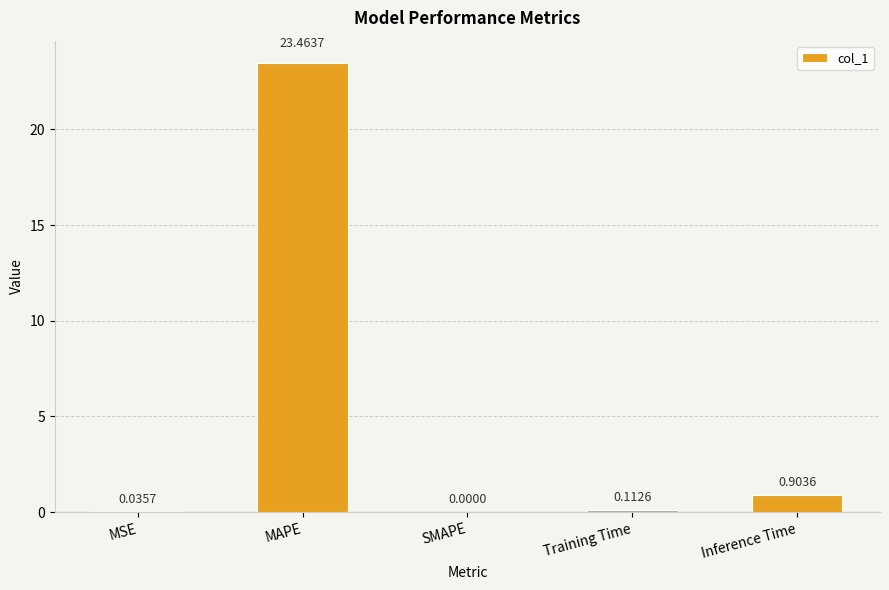

What is the difference between the values at Inference Time and MSE?

0.9